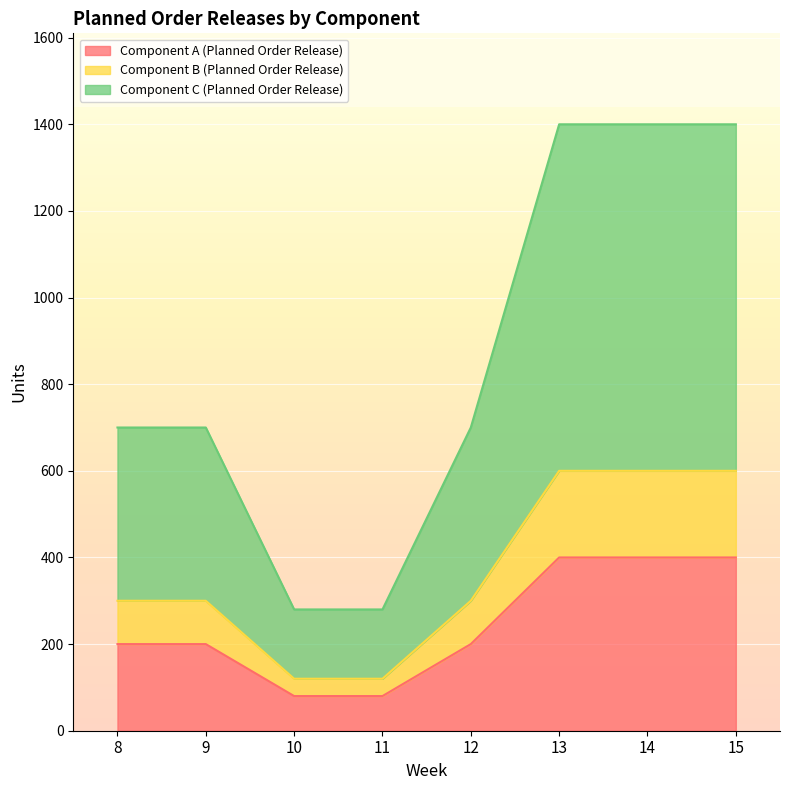

What is the difference between the Component A (Planned Order Release) values at 14 and 8?

200